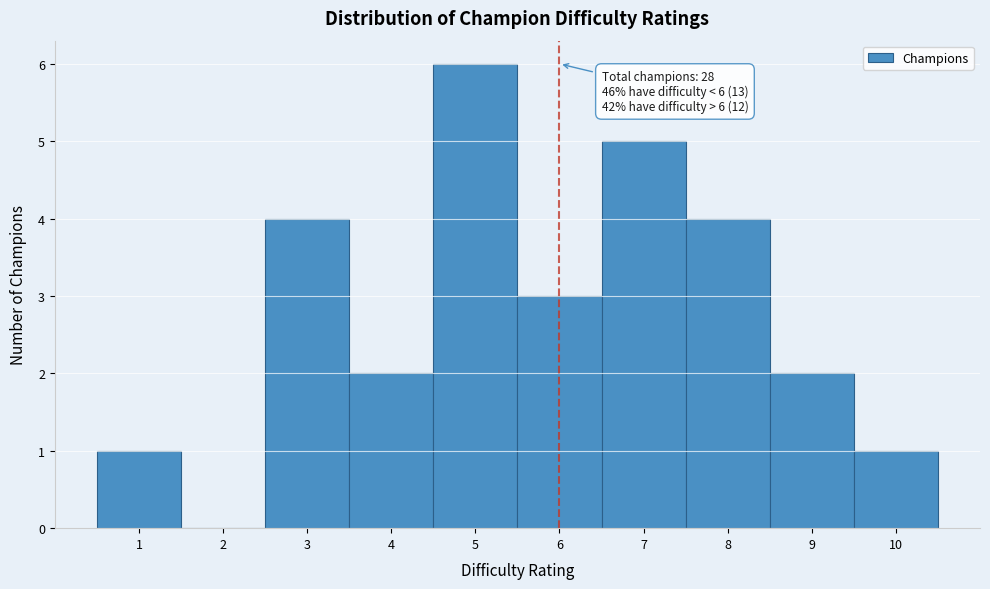

Over which range of the x-axis is the bar tallest?

4.5 to 5.5